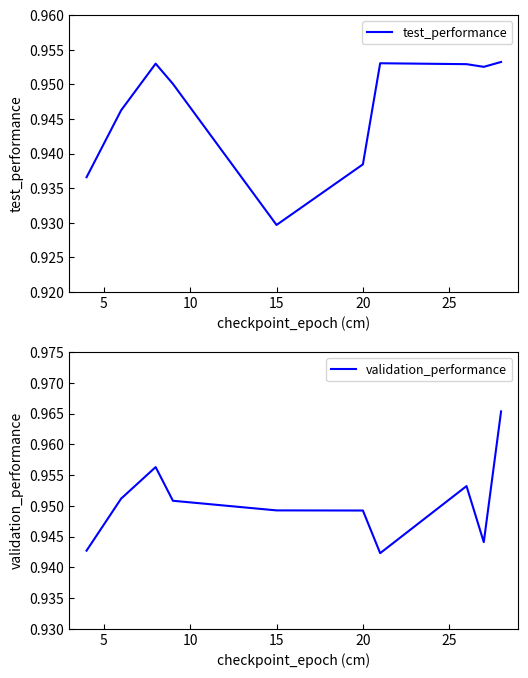

Is it true that validation_performance equals 1.3 at 20?

False